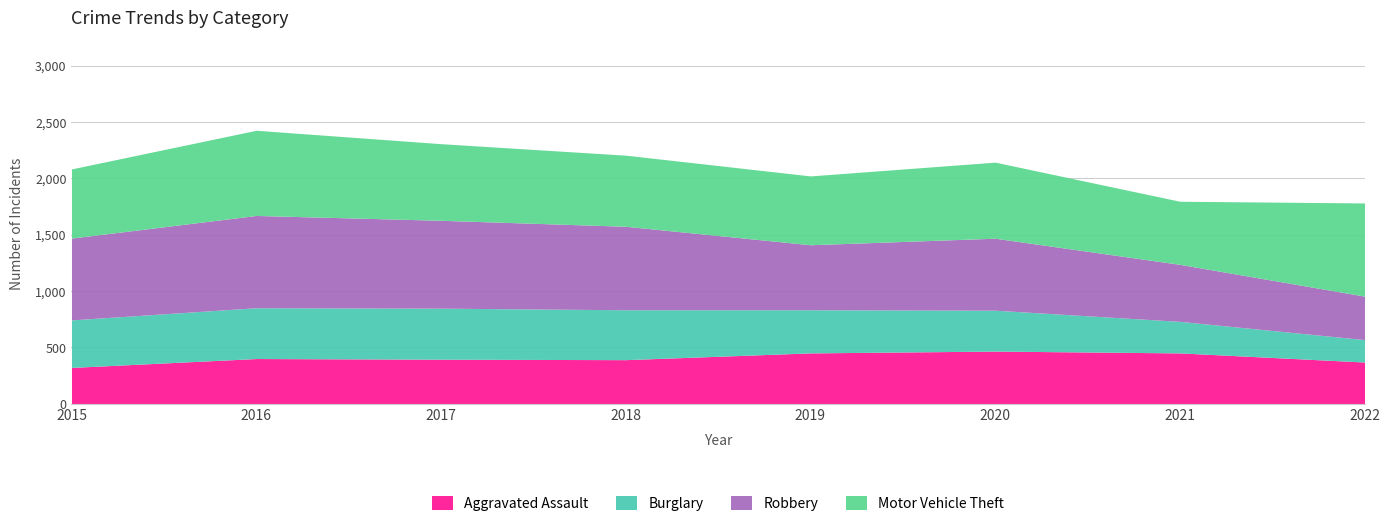

The value of Aggravated Assault at 2022 is 573. True or false?

False